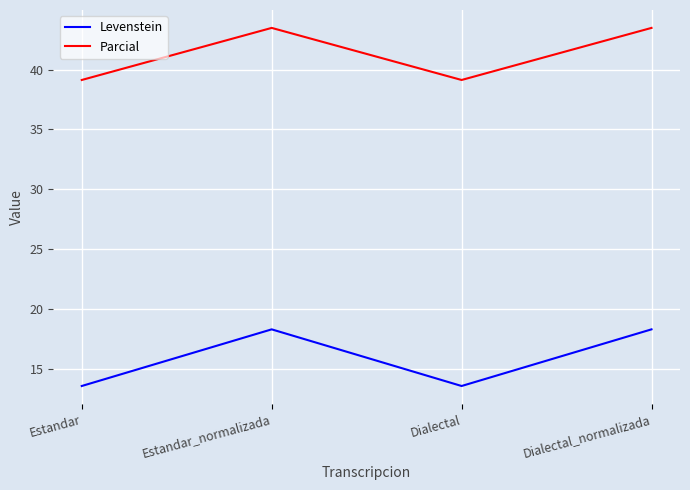

Which series has the largest total across all categories?

Parcial